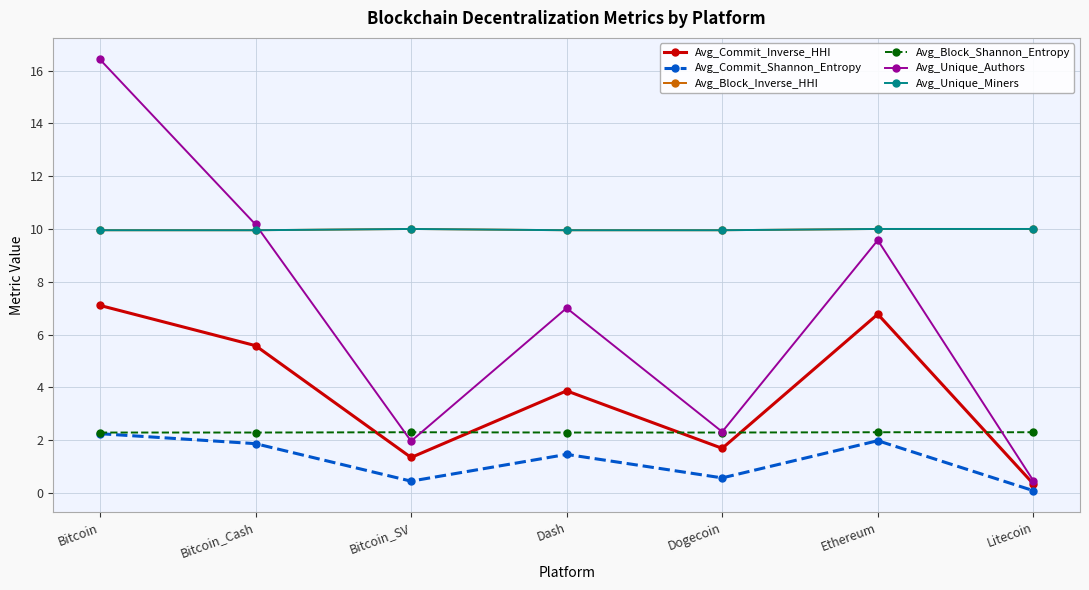

True or false: Avg_Commit_Shannon_Entropy and Avg_Unique_Authors intersect in this chart.

False